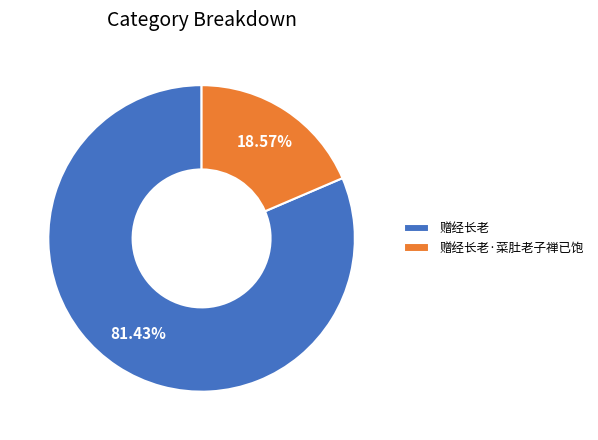

True or false: 赠经长老·菜肚老子禅已饱 accounts for 4% of the total.

False